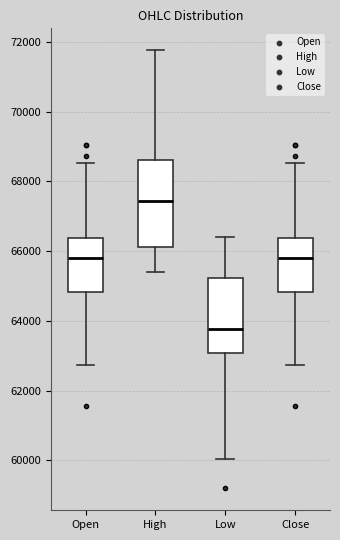

Where does the lower whisker of the box for Open end on the y-axis? The values are not printed on the chart, so give them approximately, as read against the axis.

62800